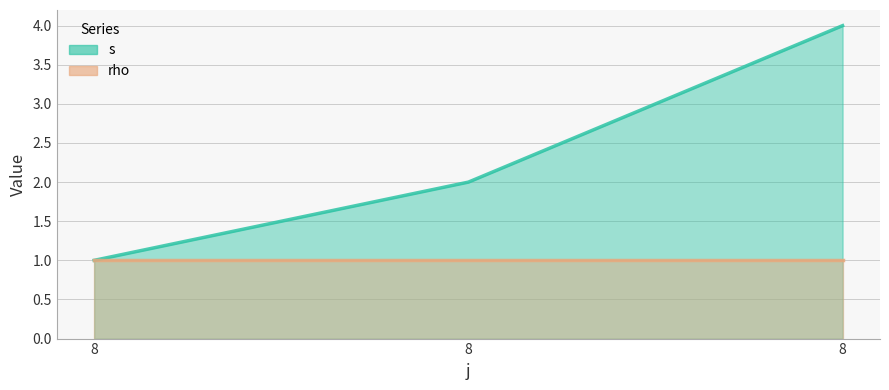

List the labels in order of value, largest first.

8, 8, 8